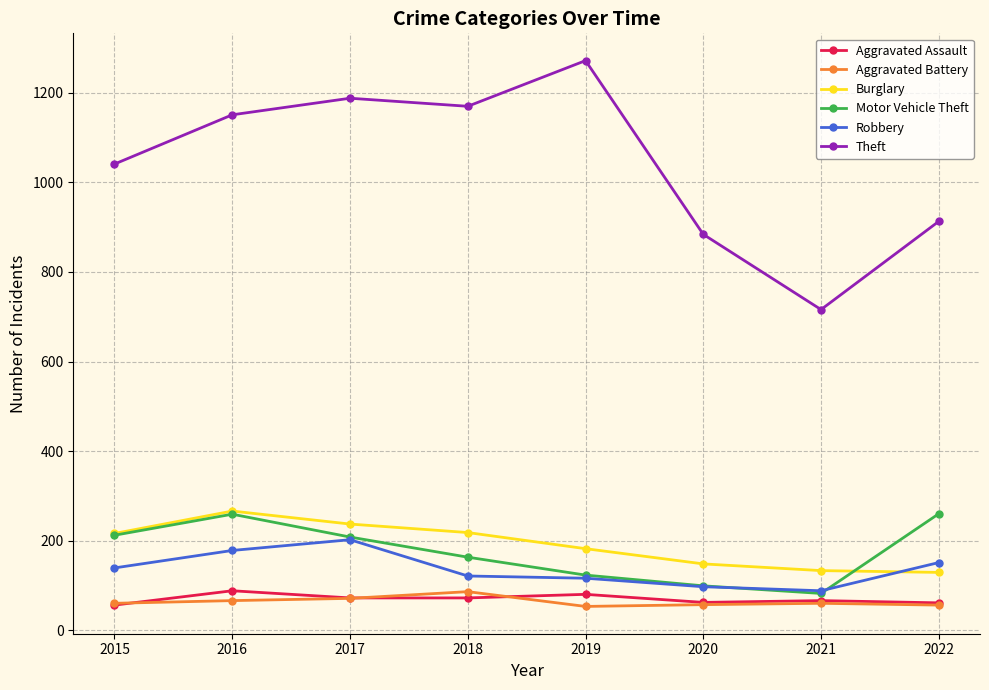

What value does the Motor Vehicle Theft series have at 2022?

260